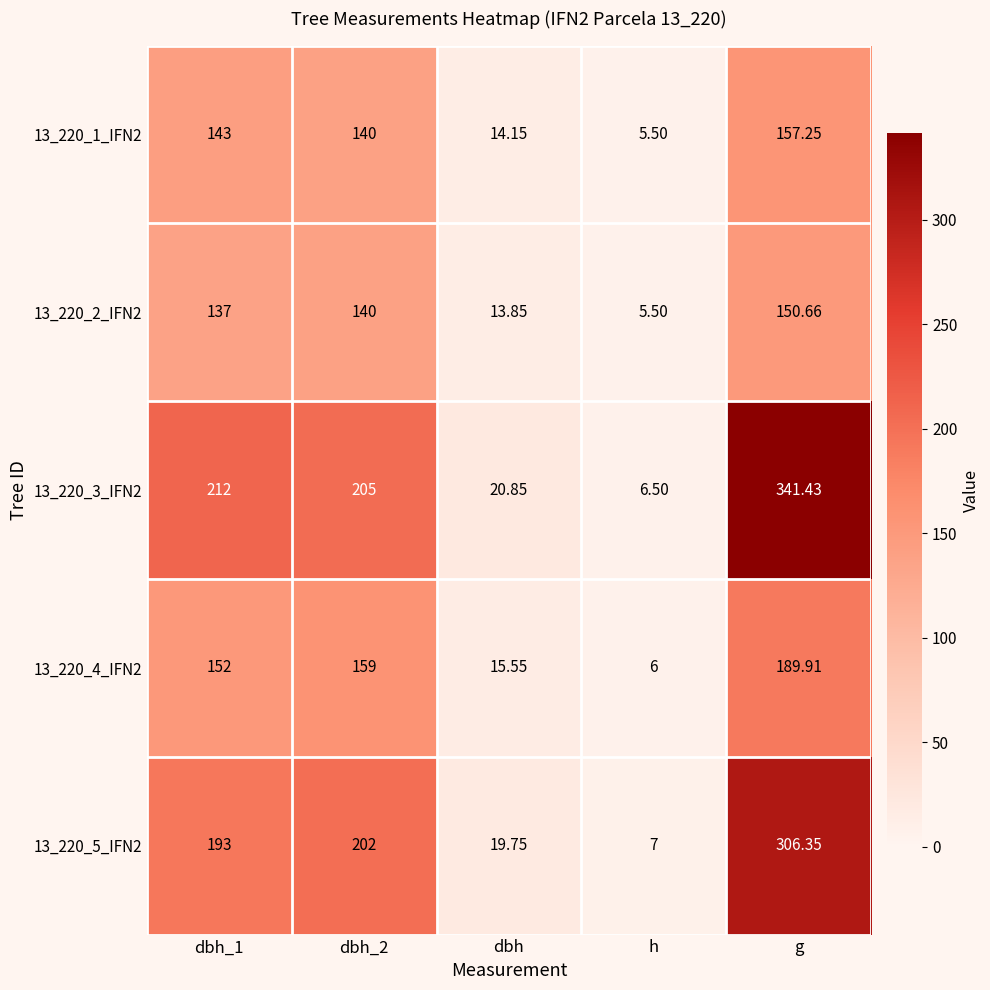

At how many categories does at least one series exceed 129?

3